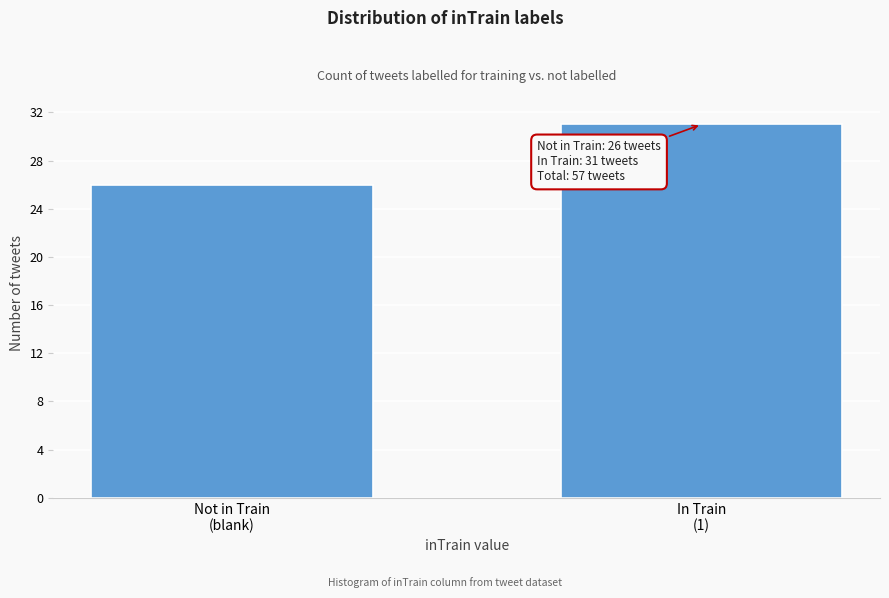

Reading left to right, what are all the values shown in this chart?

26	31